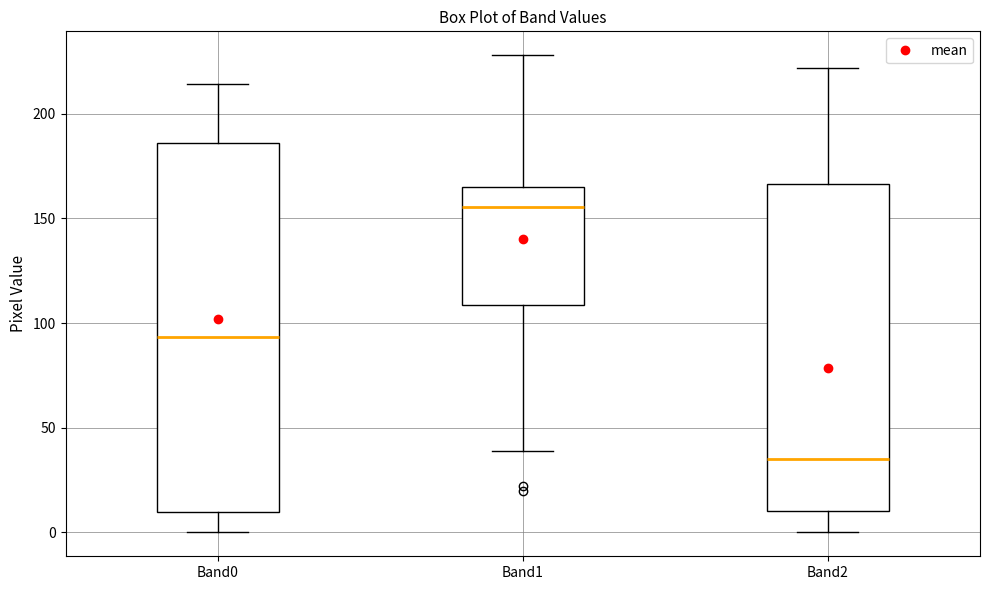

Reading left to right, transcribe this box plot: for each box, give where its median line is, the range the box spans, and where its two whiskers end, as read against the y-axis. The values are not printed on the chart, so give them approximately, as read against the axis.

Band0: median 95, box 10 to 185, whiskers 0 to 215
Band1: median 155, box 110 to 165, whiskers 40 to 230
Band2: median 35, box 10 to 165, whiskers 0 to 220